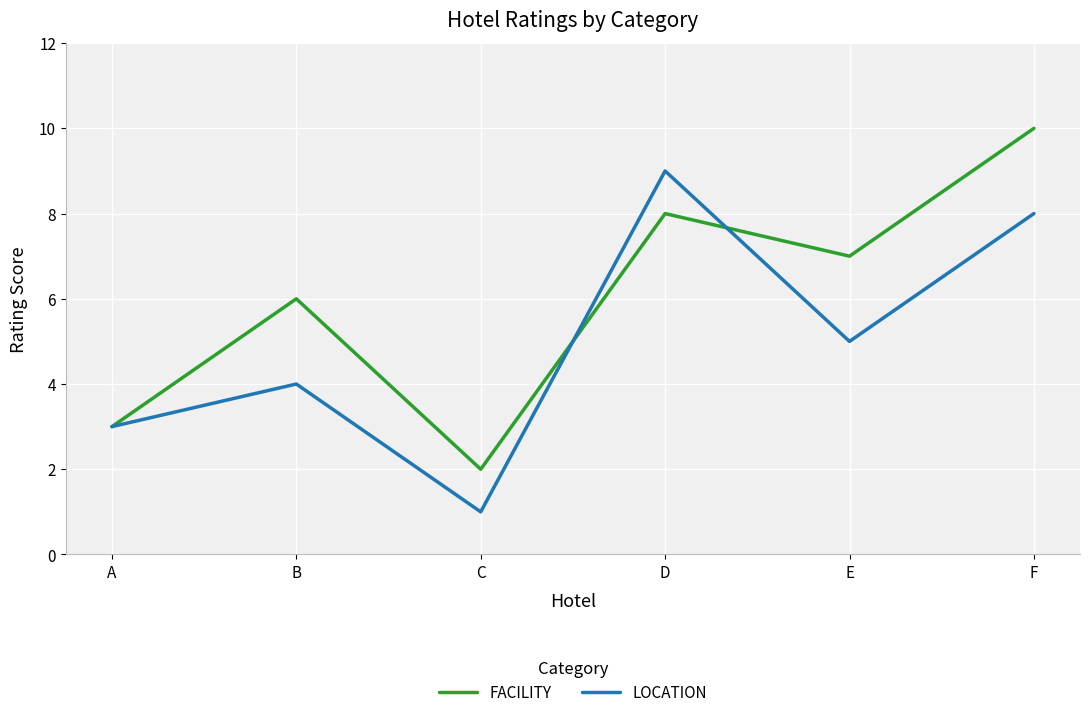

At which category is the sum across all series the highest?

F